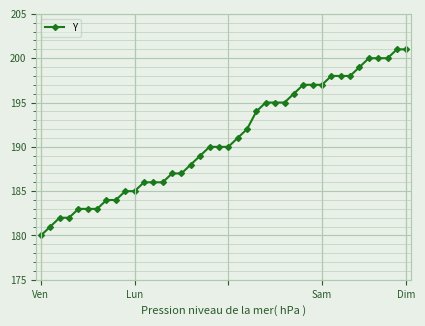

Reading left to right, extract all data points from this chart.

180	181	182	182	183	183	183	184	184	185	185	186	186	186	187	187	188	189	190	190	190	191	192	194	195	195	195	196	197	197	197	198	198	198	199	200	200	200	201	201